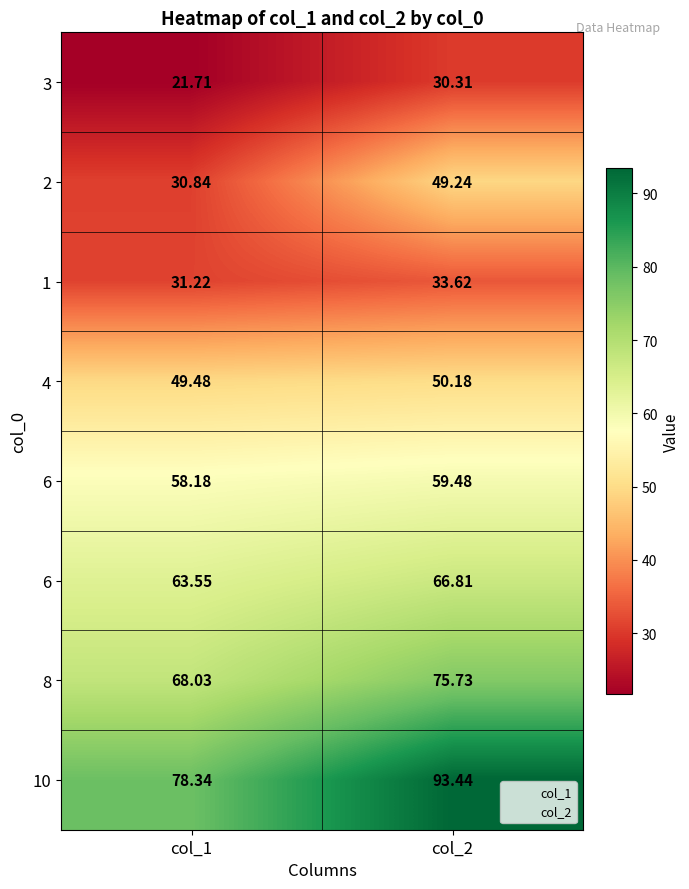

What is the greatest value displayed?

93.4